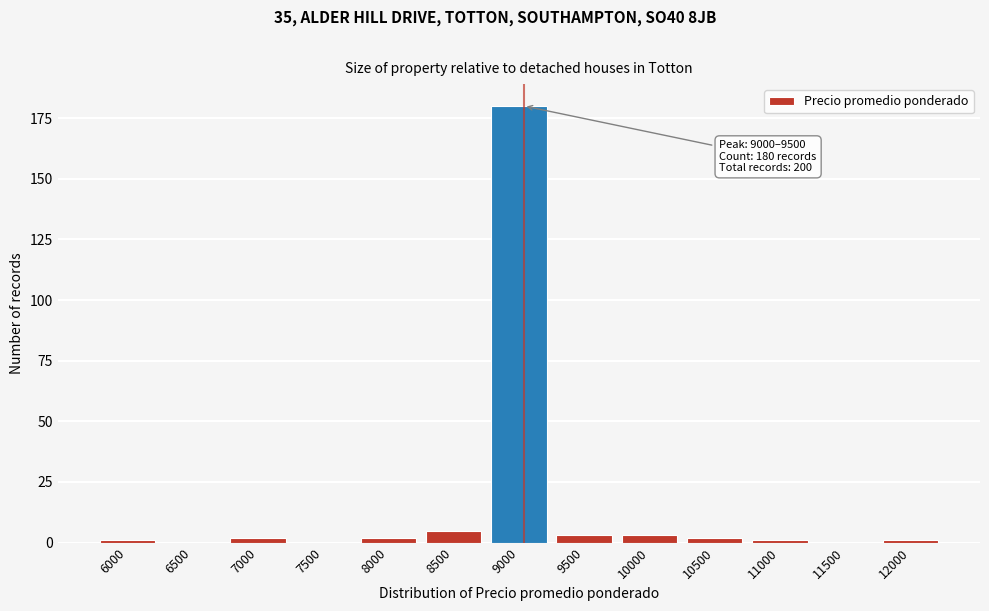

Reading right to left, list all the values displayed in this chart.

12000=1	11500=0	11000=1	10500=2	10000=3	9500=3	9000=180	8500=5	8000=2	7500=0	7000=2	6500=0	6000=1